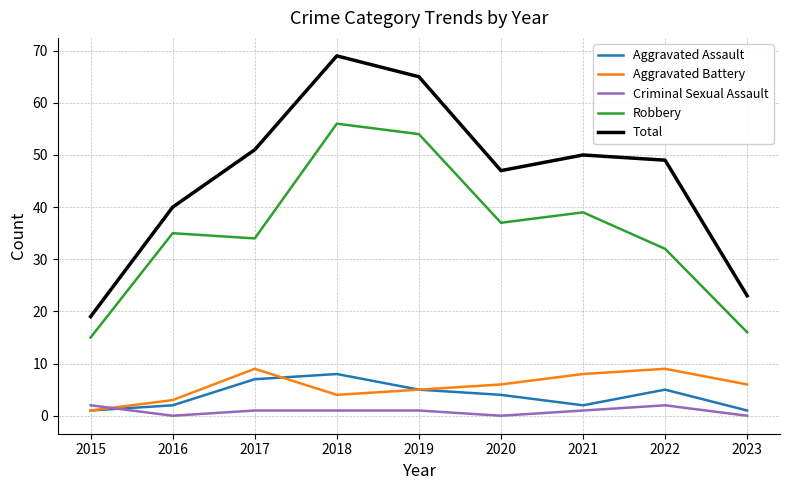

Is the value of Total at 2015 greater than the value of Robbery at 2021?

No